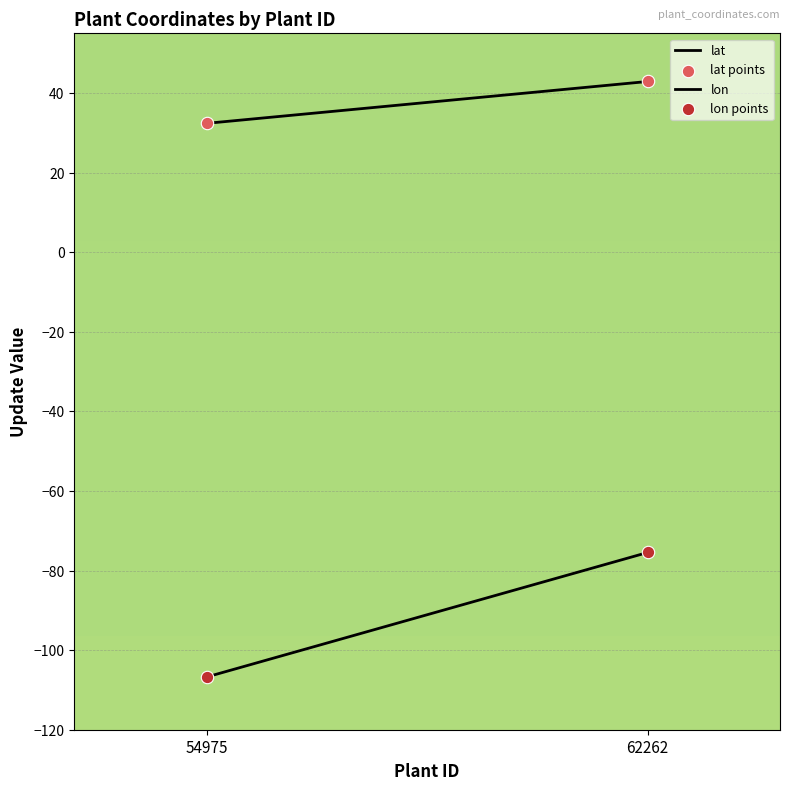

How many data points are displayed?

4